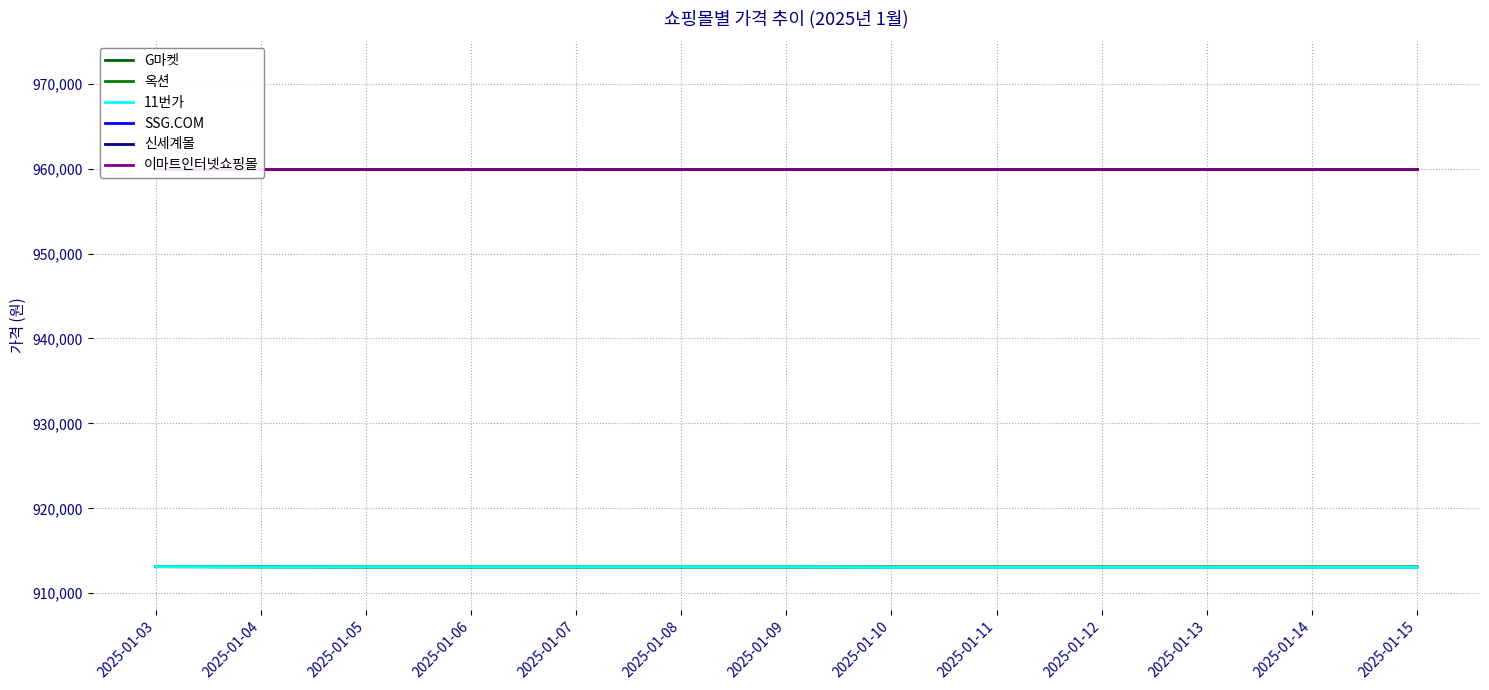

How many categories are shown in the chart?

13